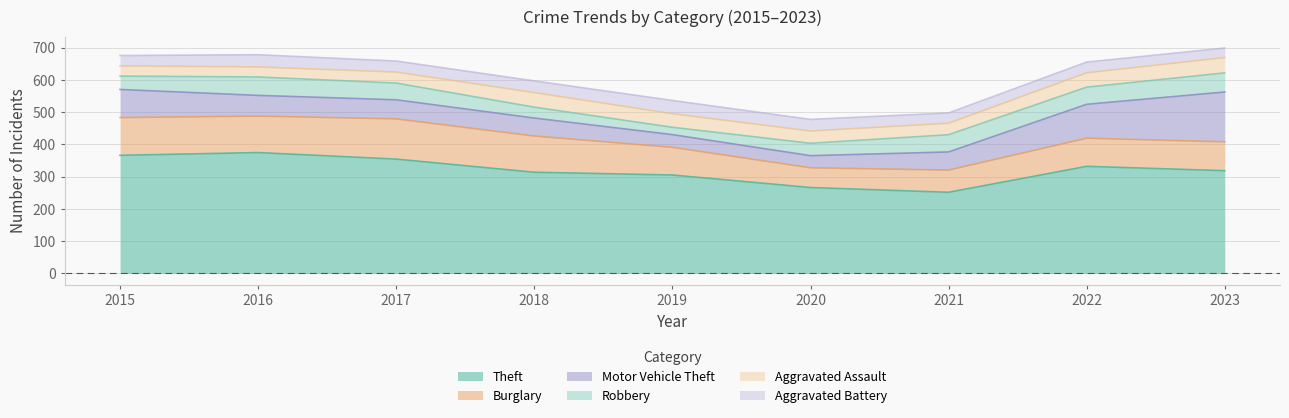

Which category has the lowest value in the Burglary series?

2020